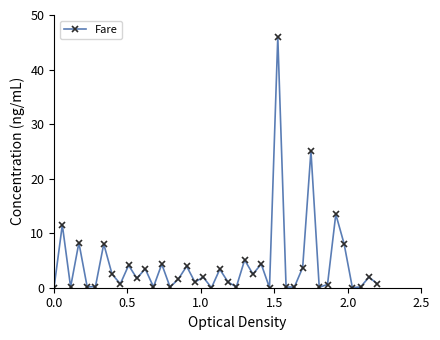

What is the greatest value displayed?

46.0